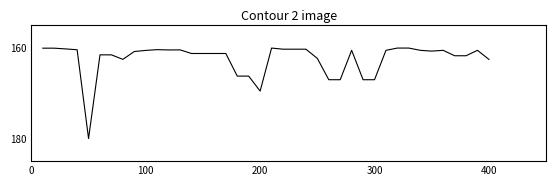

What is the difference between the maximum and minimum values?

20.0